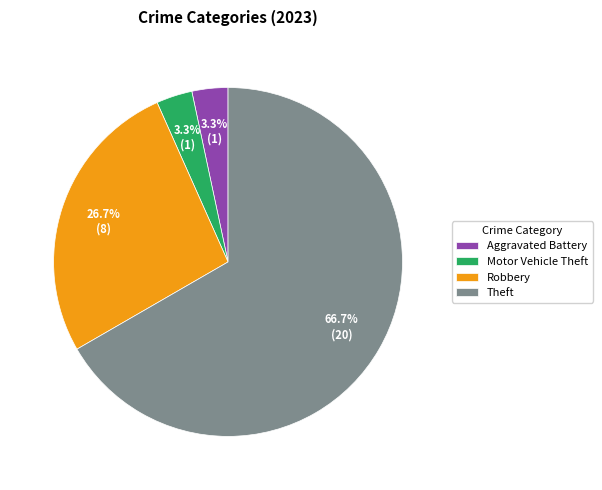

How many segments does this pie chart have?

4